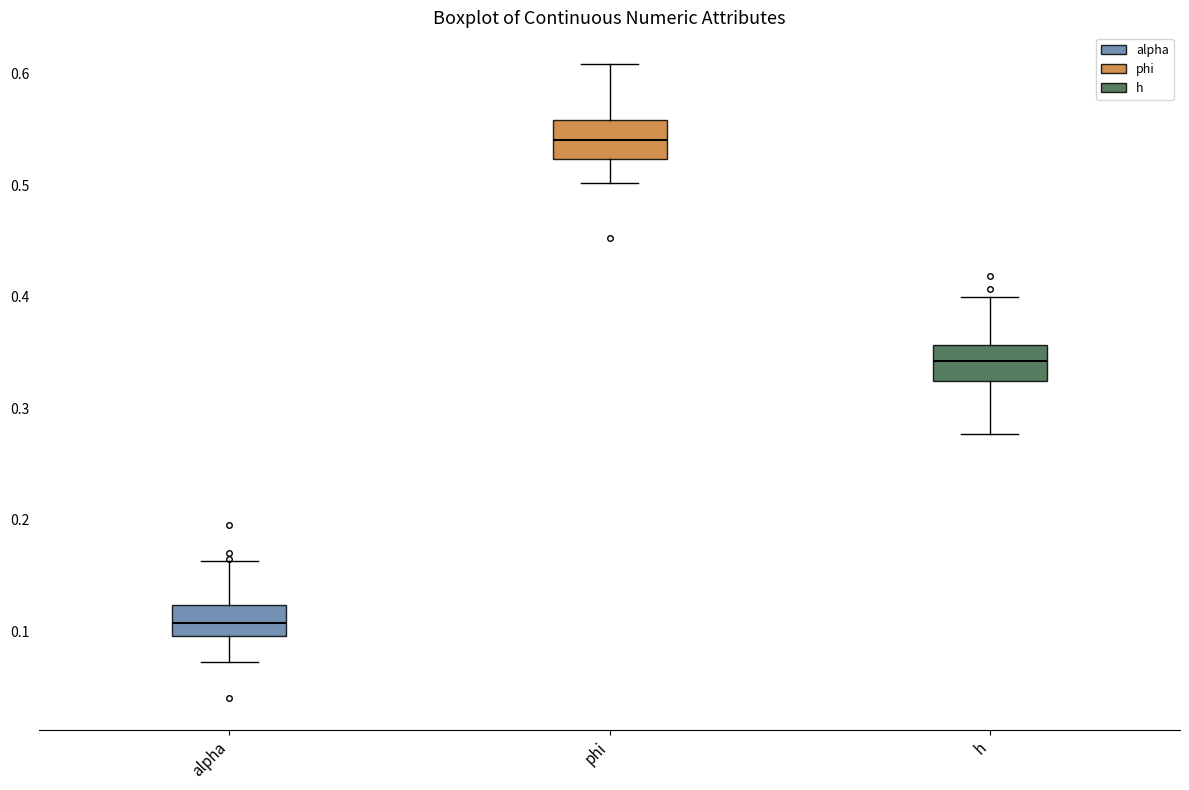

Where is the upper edge of the box for h on the y-axis? The values are not printed on the chart, so give them approximately, as read against the axis.

0.36